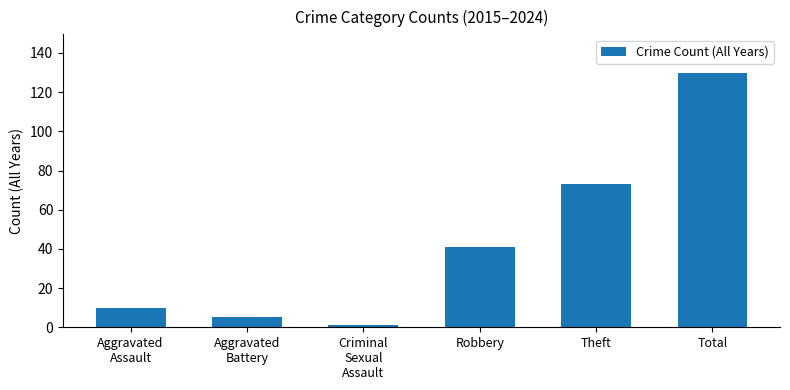

What is the sum of all values?

260